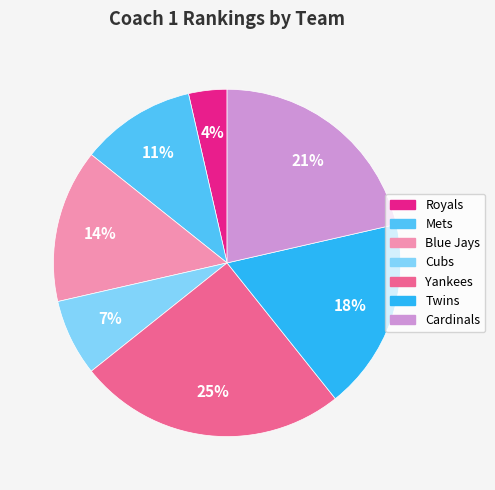

To the nearest percent, what percentage of the pie is Mets?

11%